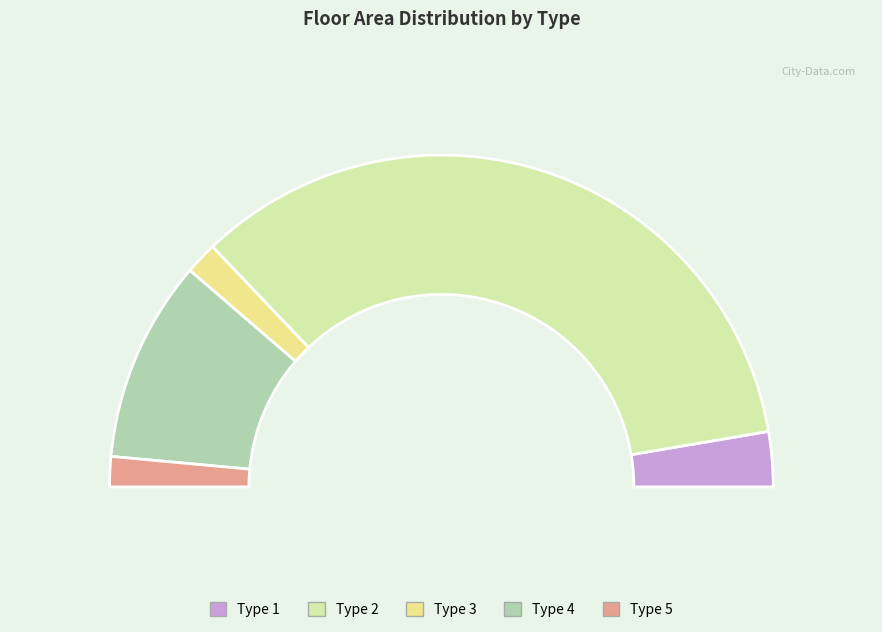

Which slice represents more than half of the pie?

2